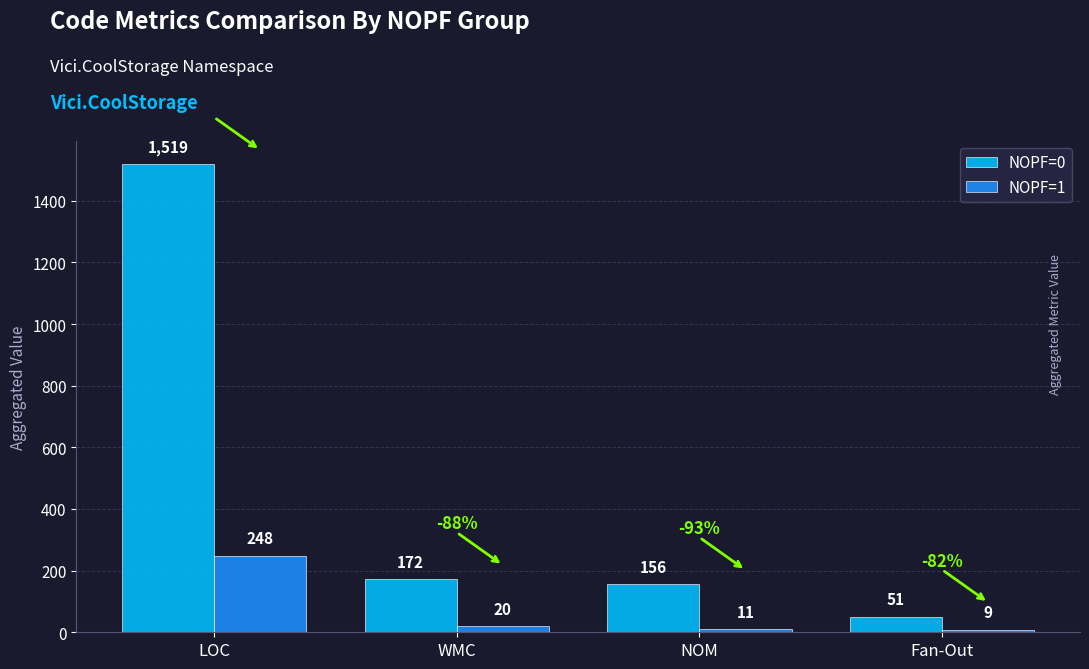

The value of NOPF=0 at NOM is 86. True or false?

False